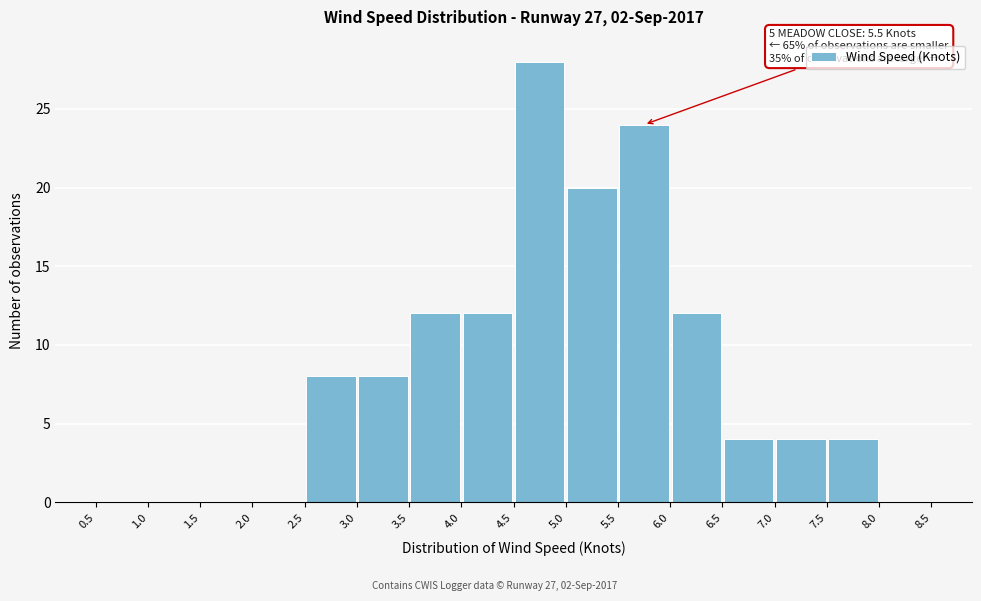

Over which range of the x-axis is the bar tallest?

4.5 to 5.0